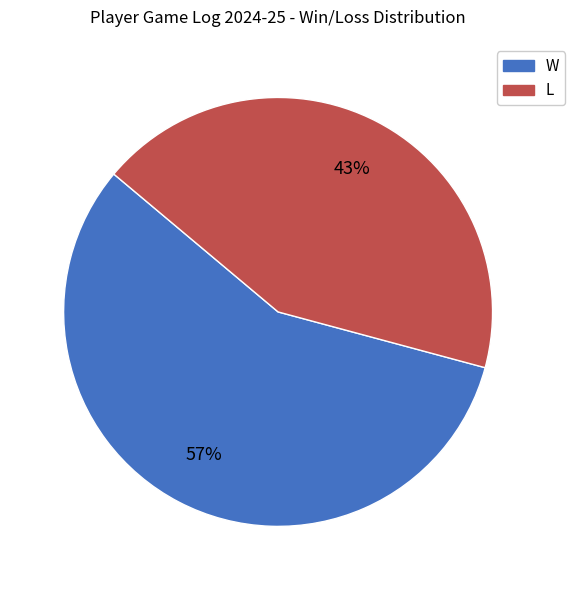

Combined, do L and W account for over 50%?

Yes